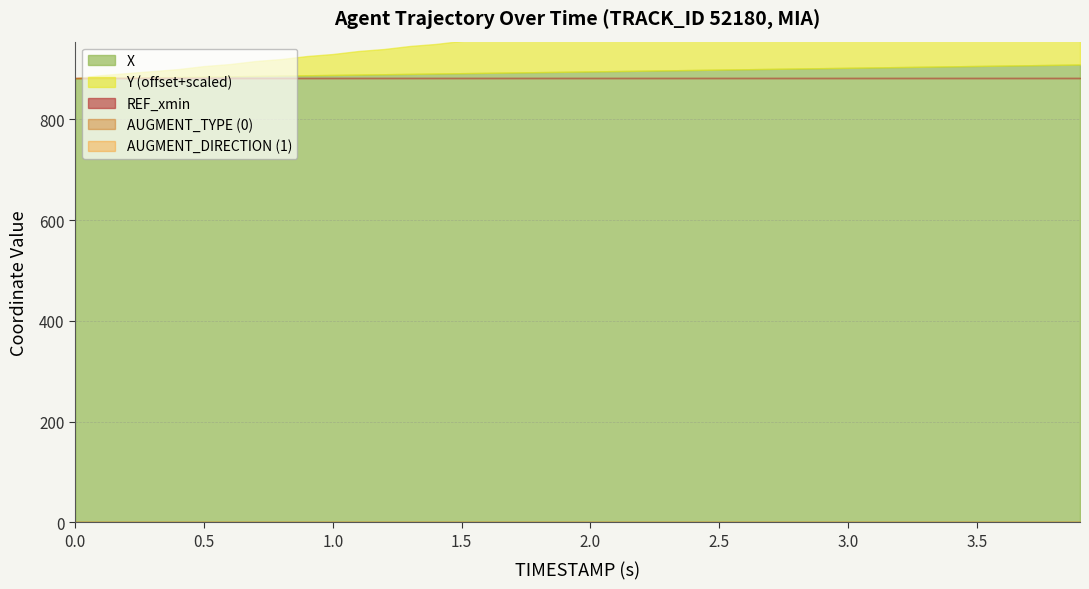

Is the value of Y at 2.6 greater than the value of X at 1.4?

Yes